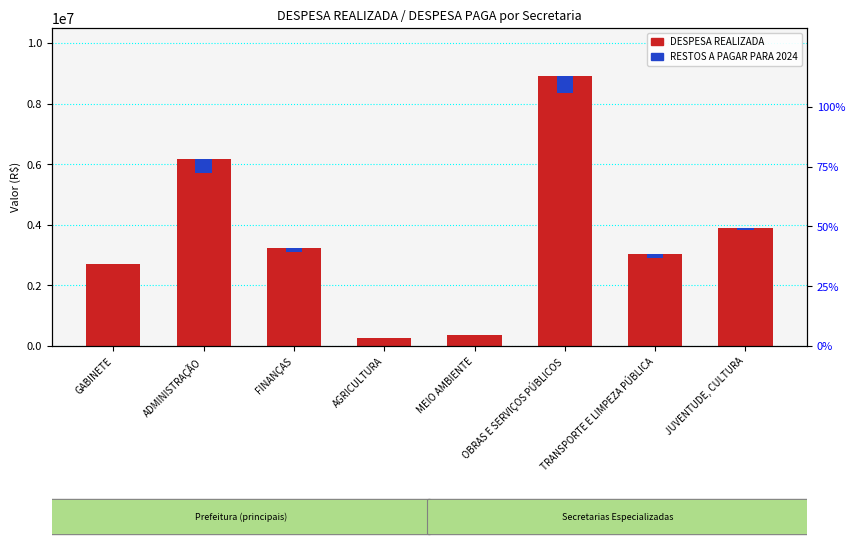

List the series in order of their overall mean, lowest first.

RESTOS A PAGAR PARA 2024, DESPESA REALIZADA